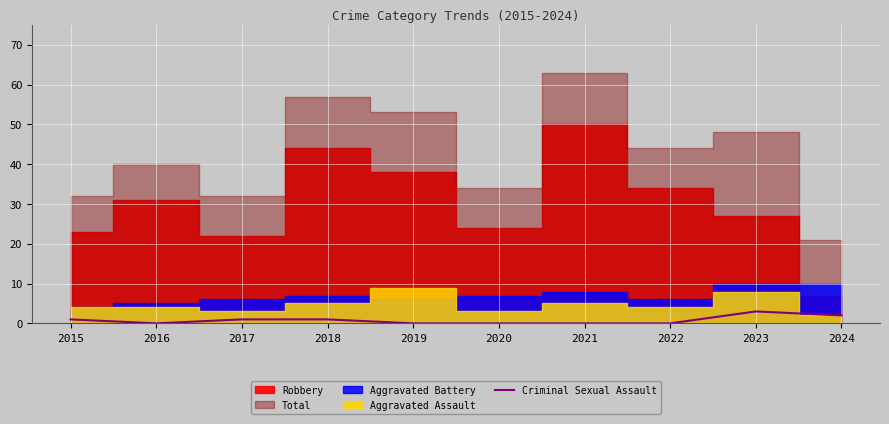

The Criminal Sexual Assault series shows 1 at 2015. True or false?

True